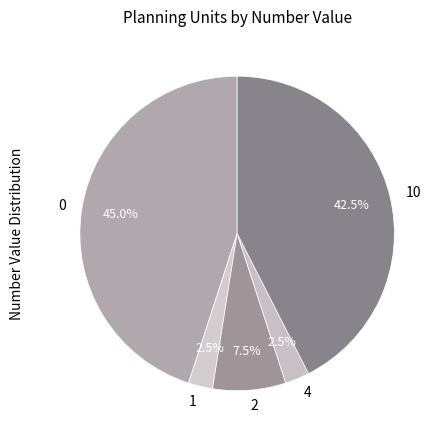

Is there any slice that represents more than half of the pie?

No